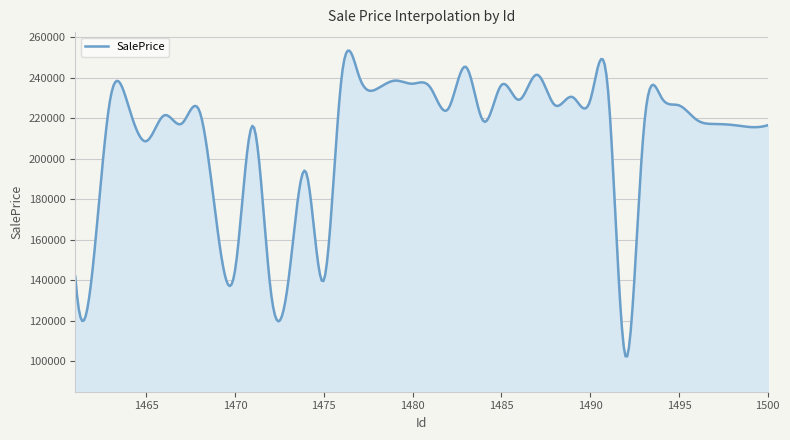

What is the maximum value shown in the chart?

253406.4